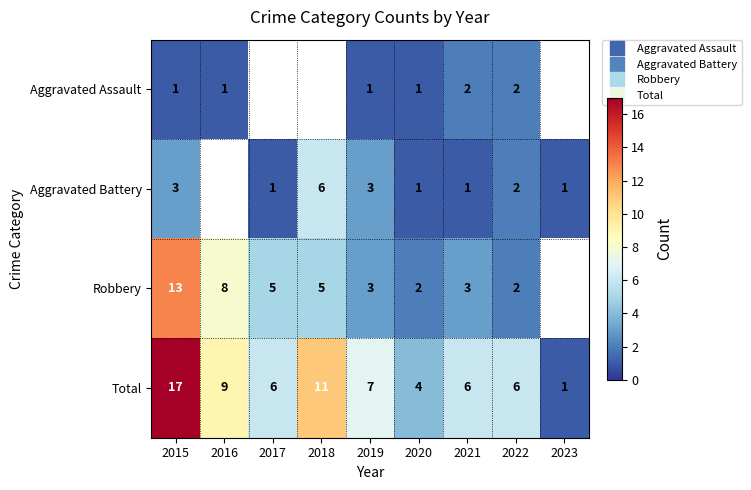

What is the difference between the Aggravated Battery values at 2020 and 2022?

1.0